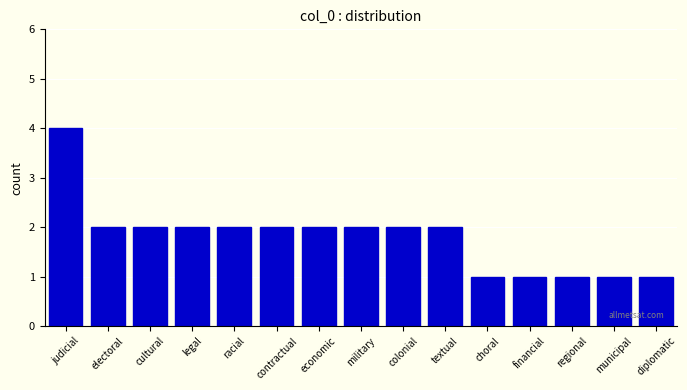

Reading left to right, transcribe all the data shown in this chart.

4	2	2	2	2	2	2	2	2	2	1	1	1	1	1